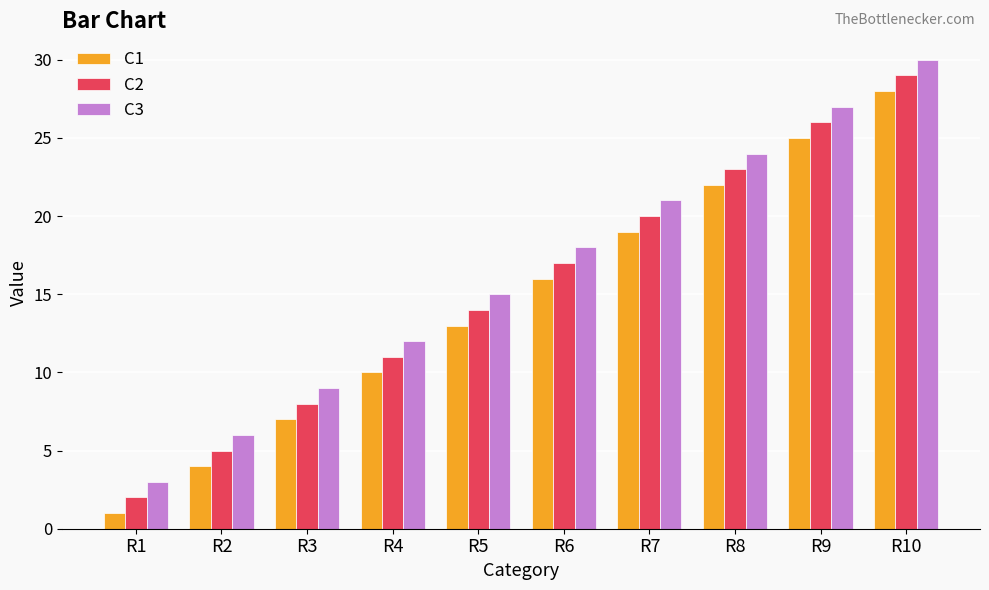

How many series are shown in this chart?

3